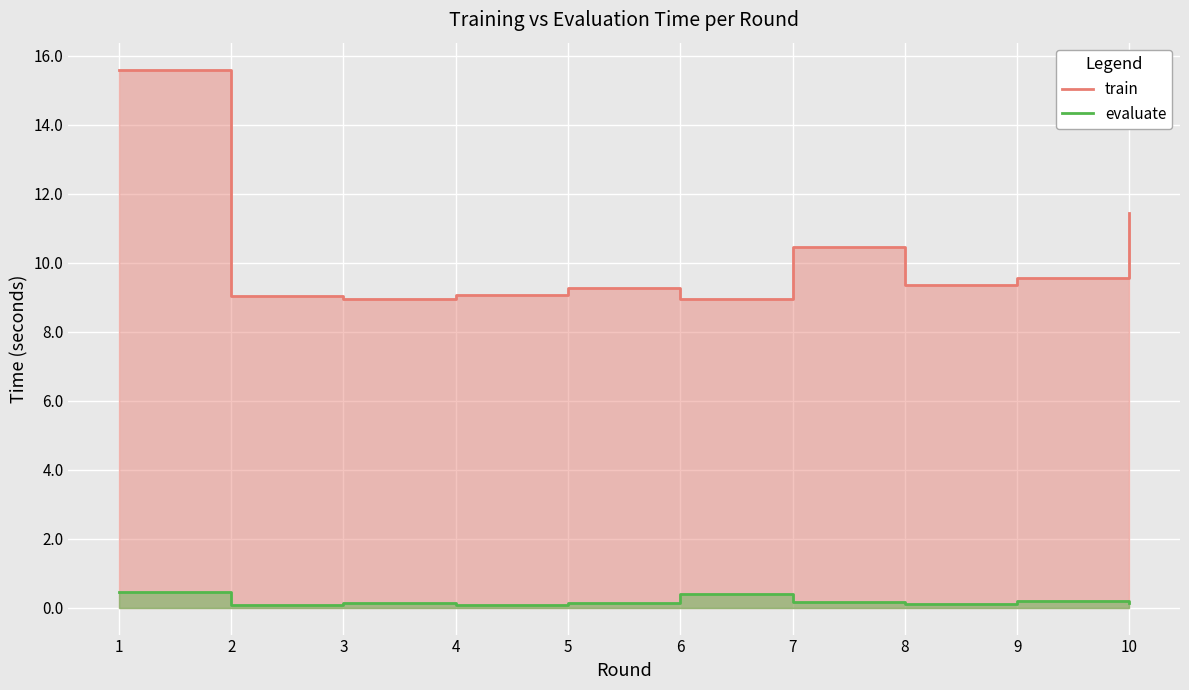

What is the value of the evaluate point at the 1st from the left?

0.5